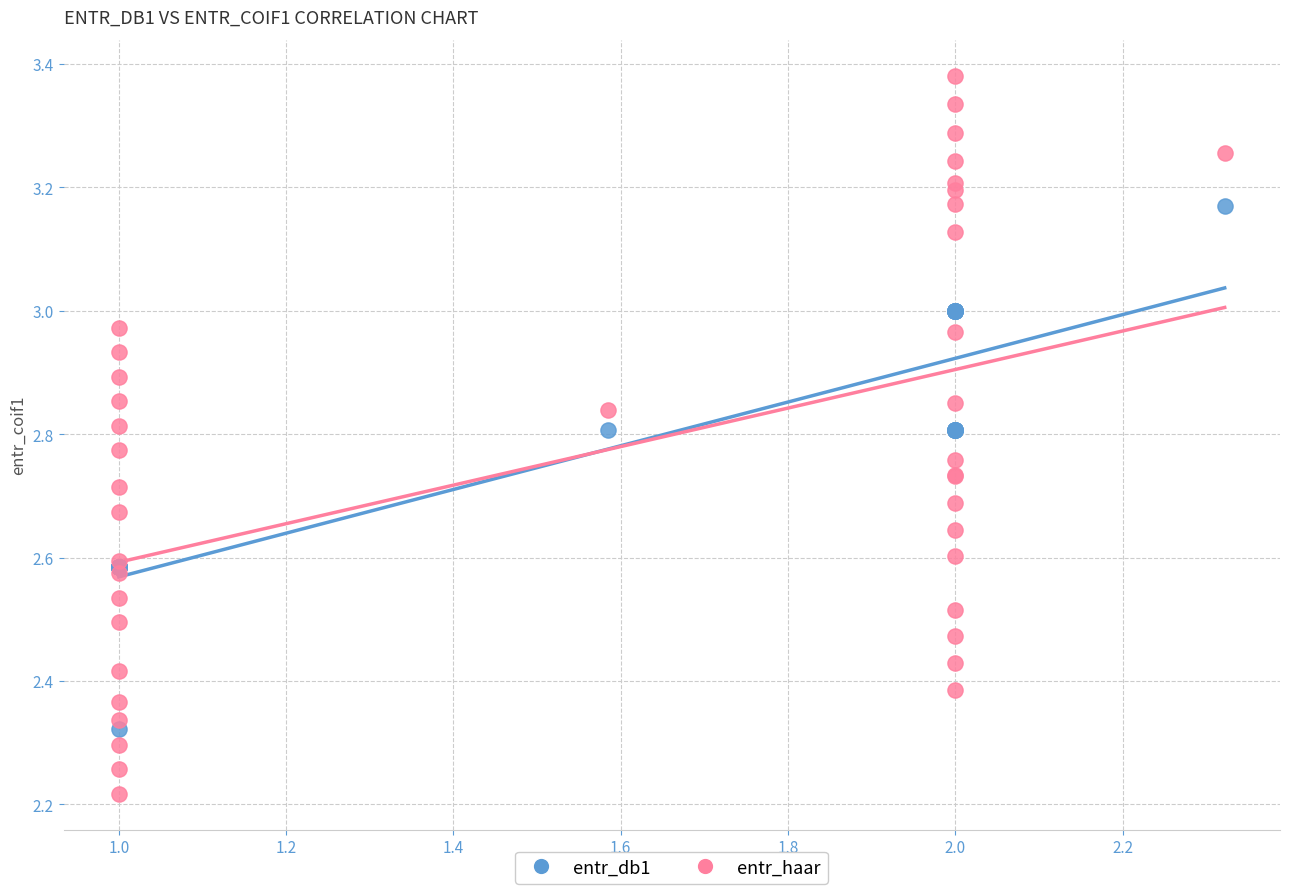

Which series contains the highest Y value?

entr_haar